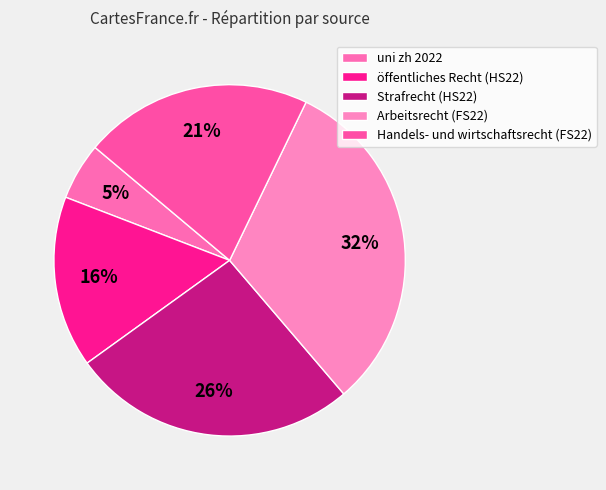

How many segments does this pie chart have?

5